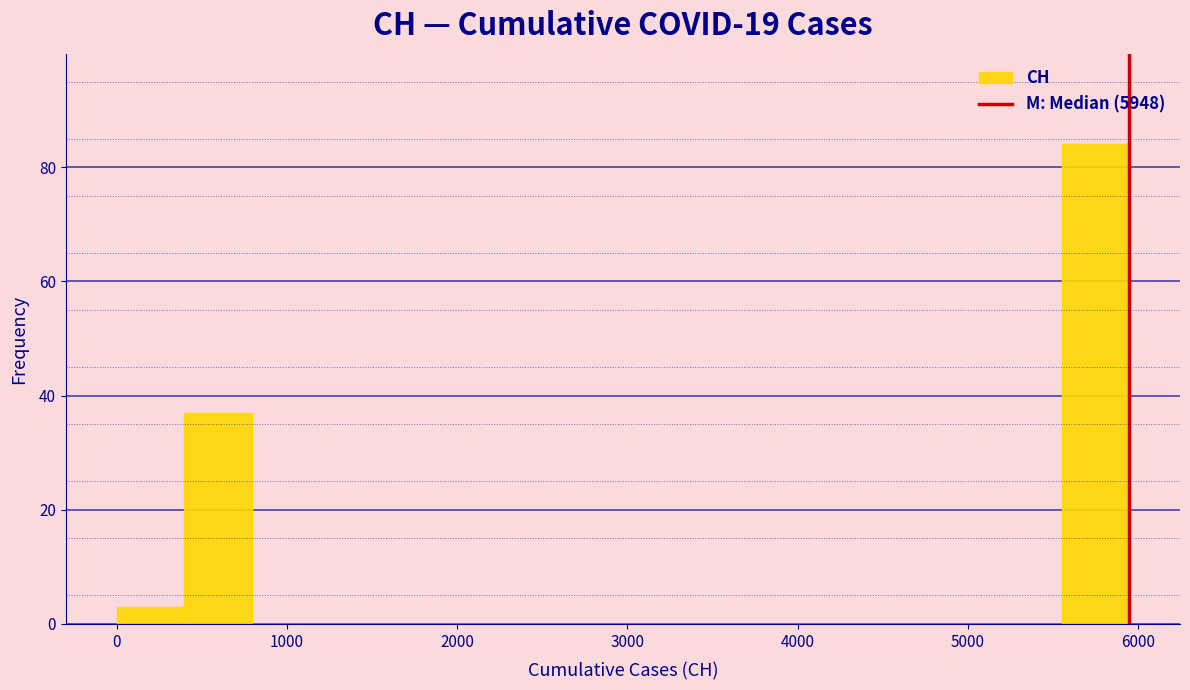

Read against the x-axis, roughly where is the centre of the tallest bar?

5700